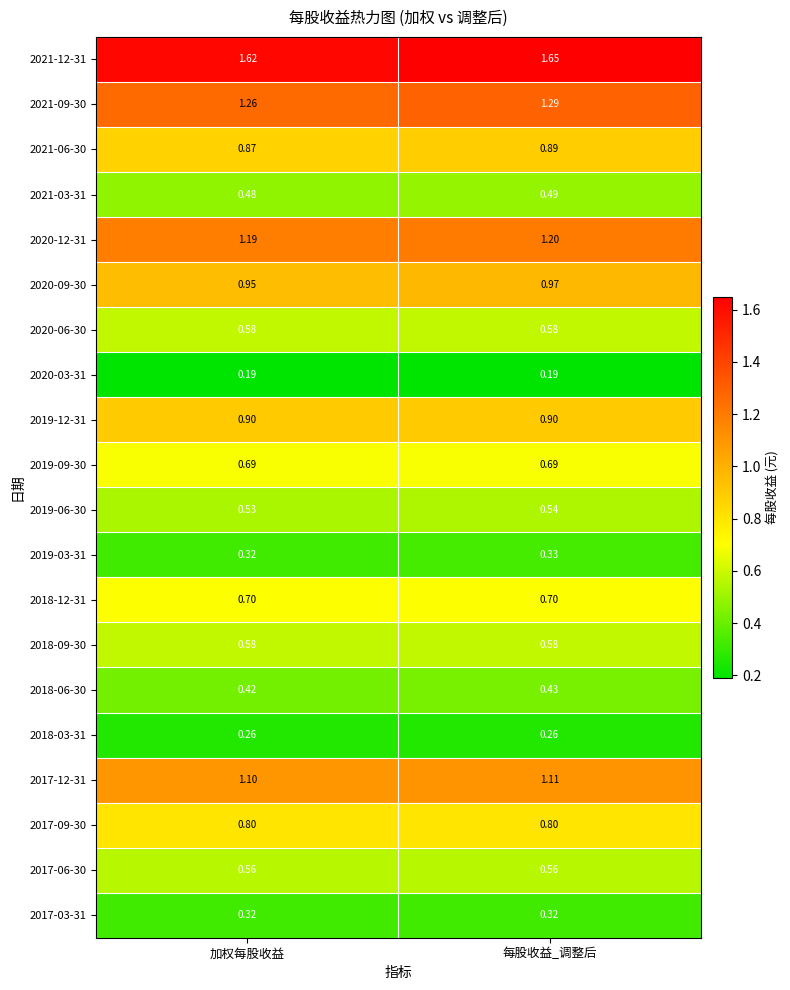

Where is 2017-12-31 nearest to the value 1?

加权每股收益